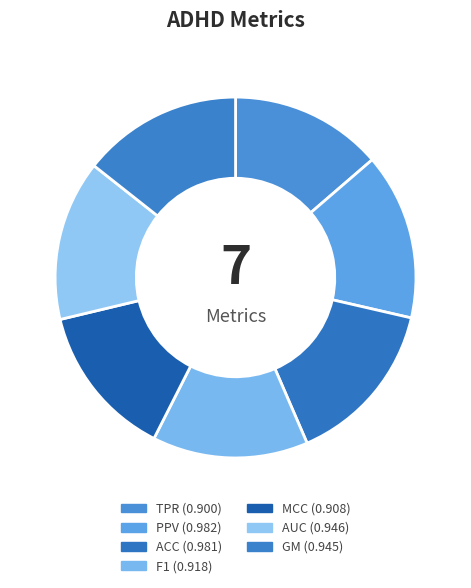

Count the number of slices in the pie.

7